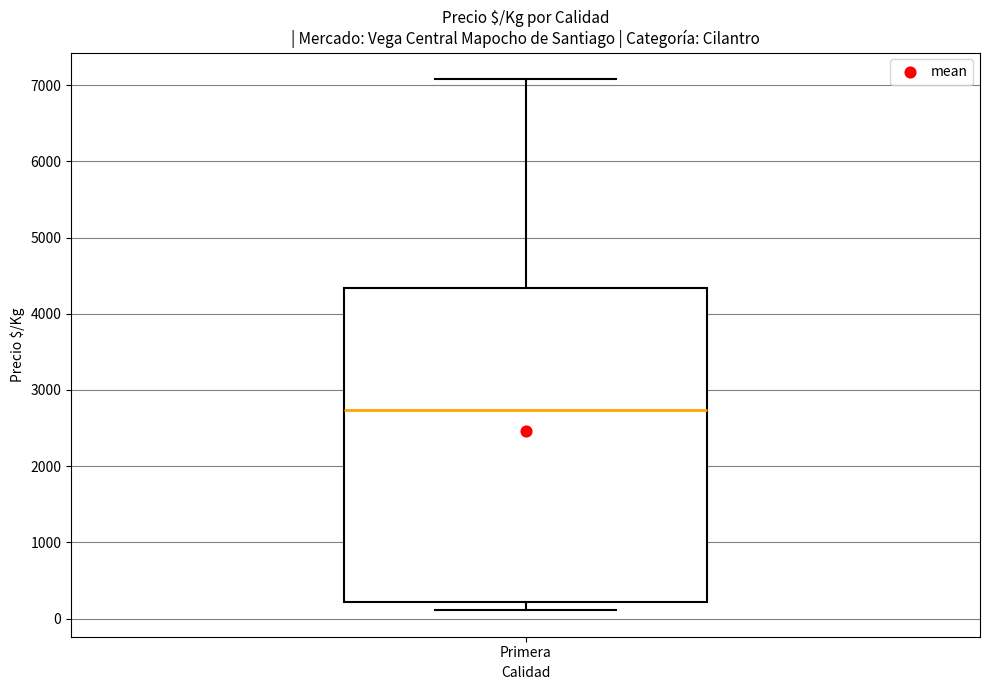

Read this box plot against the y-axis: the position of the median line, the range covered by the box, and the ends of both whiskers. The values are not printed on the chart, so give them approximately, as read against the axis.

median 2700, box 200 to 4300, whiskers 100 to 7100